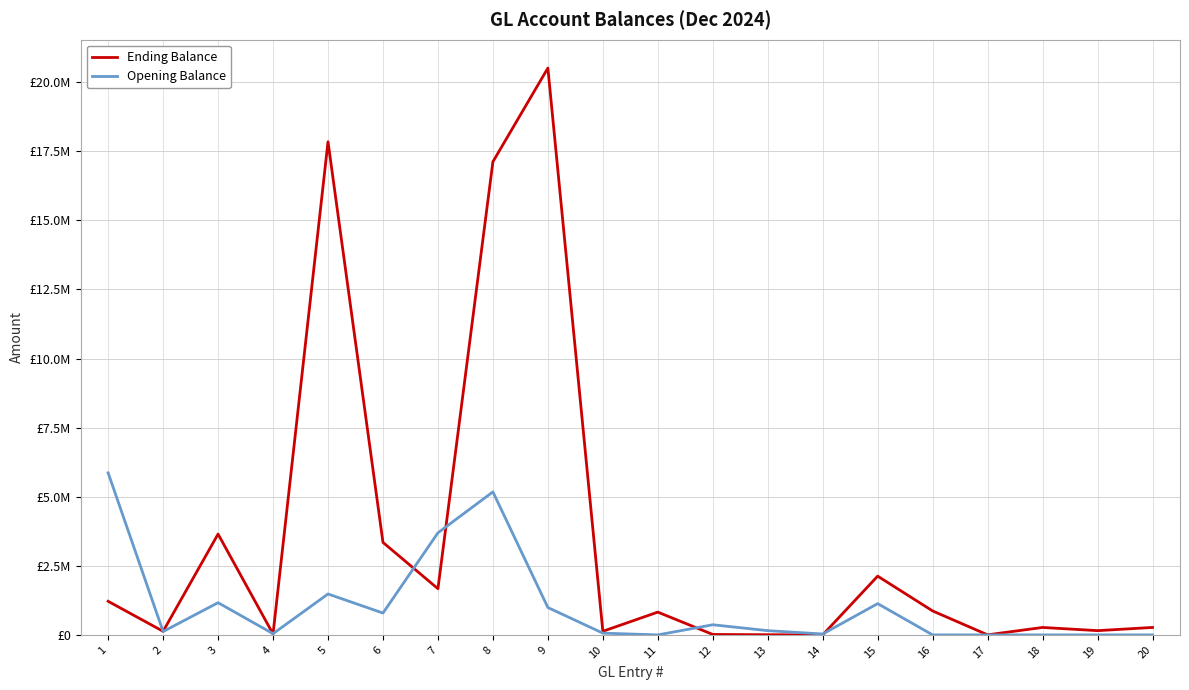

True or false: Opening Balance has more than 1 interior local peaks.

True